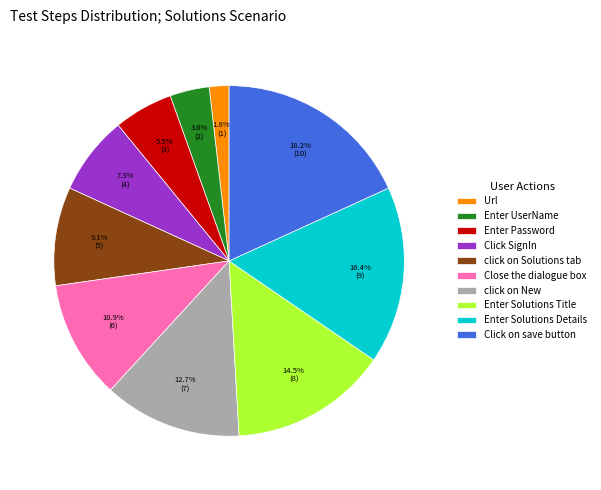

What is the largest slice in the pie chart?

Click on save button